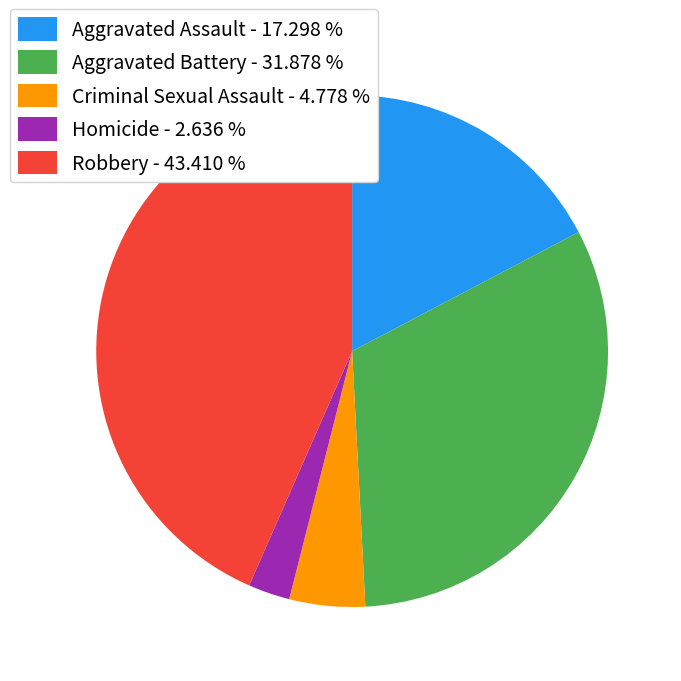

How many segments does this pie chart have?

5